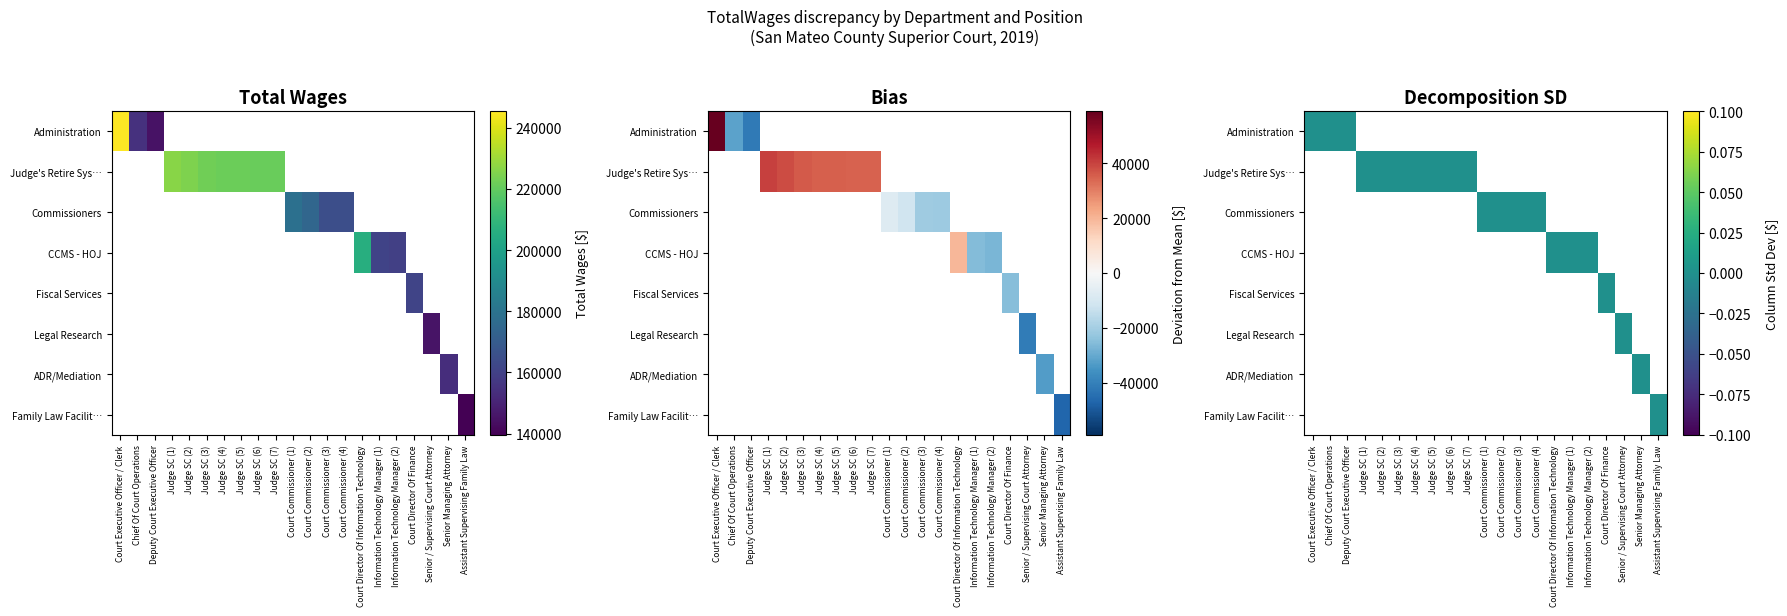

At which category does the chart reach its peak across all series?

Court Executive Officer / Clerk